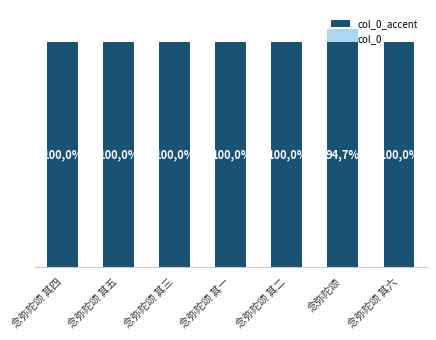

What is the total value across all series at 念弥陀颂 其五?

1069348